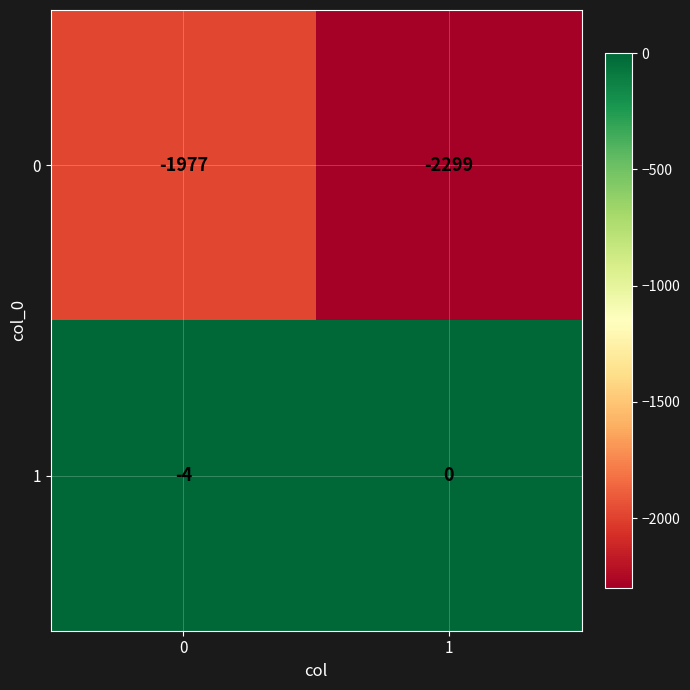

What is the spread (max minus min) of values at 1?

2299